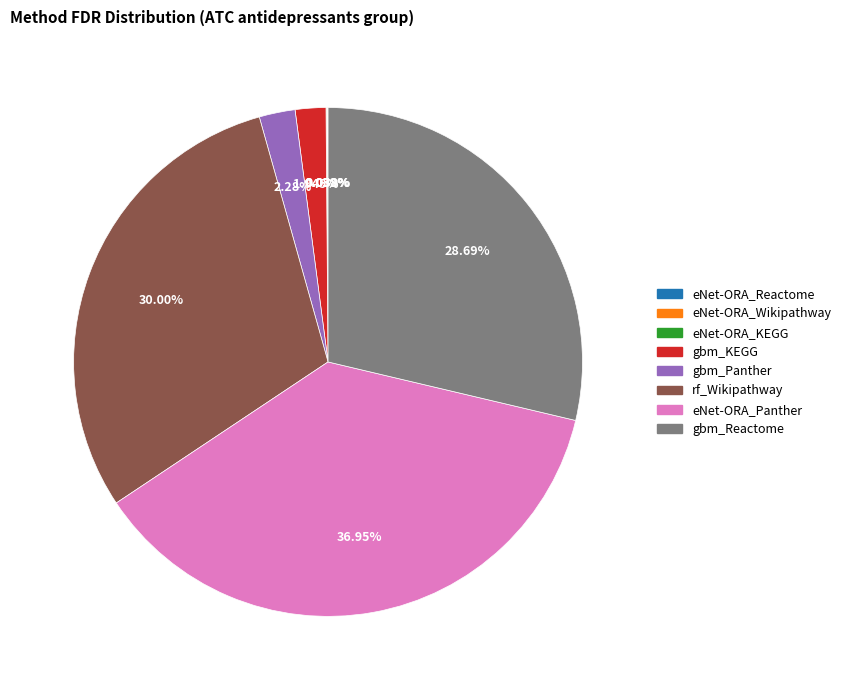

Which slice is the largest?

eNet-ORA_Panther